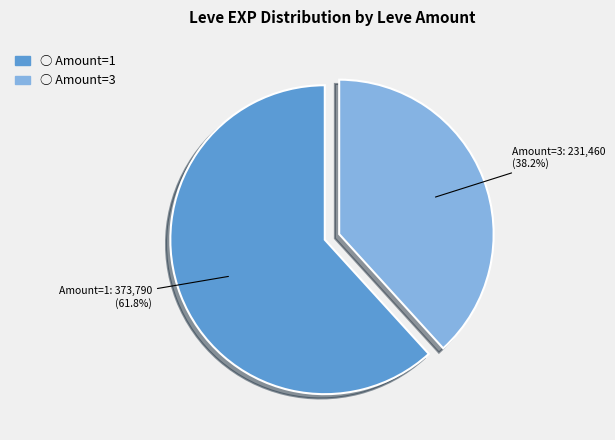

What is the largest slice in the pie chart?

Amount=1